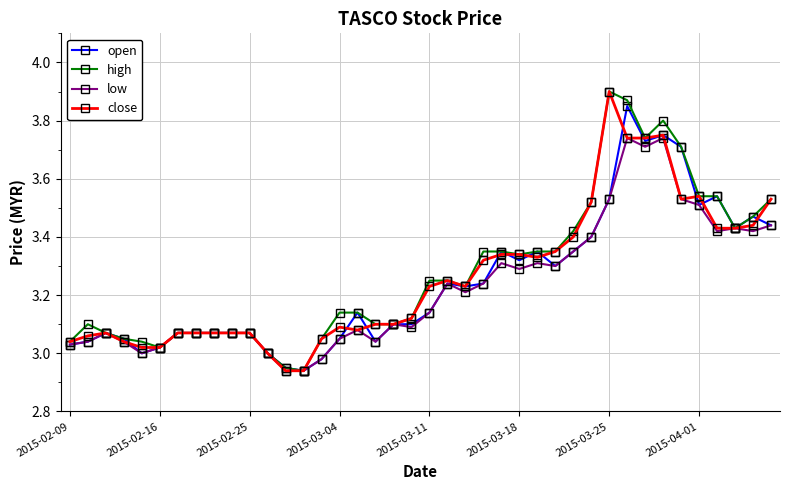

True or false: open has more than 2 points higher than both neighbors.

True